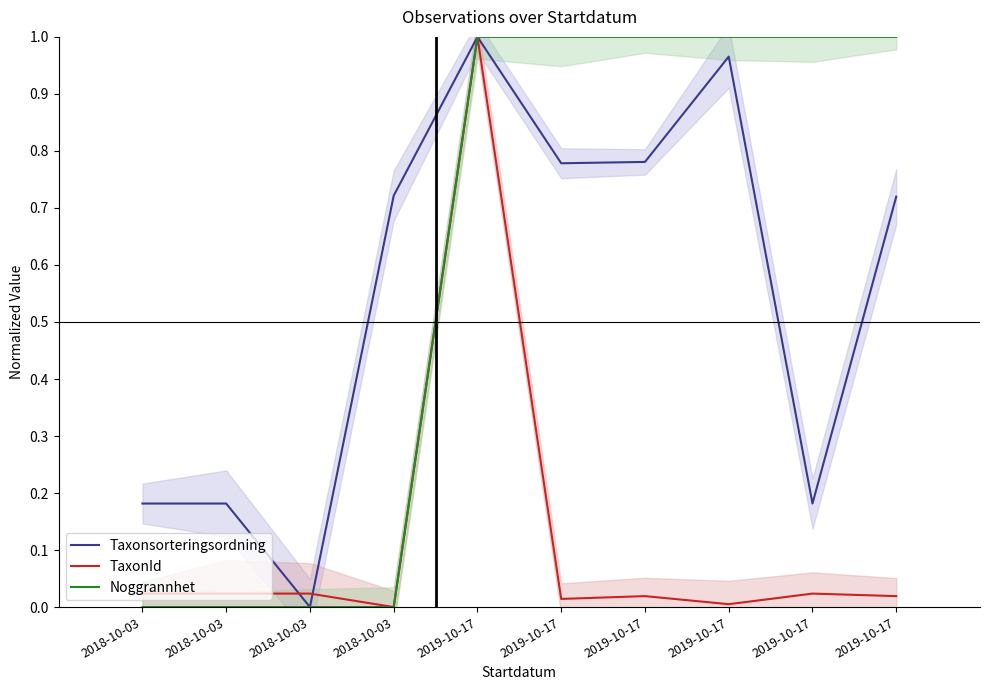

The Noggrannhet series shows 1.4 at 2019-10-17. True or false?

False